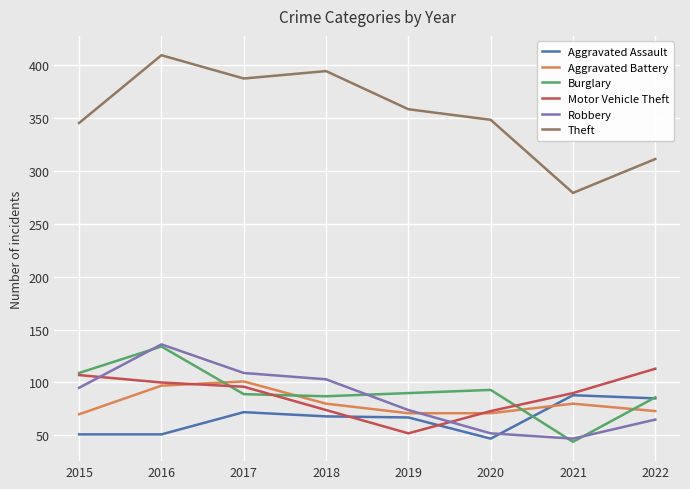

Between 2015 and 2019, which series saw the biggest shift?

Motor Vehicle Theft